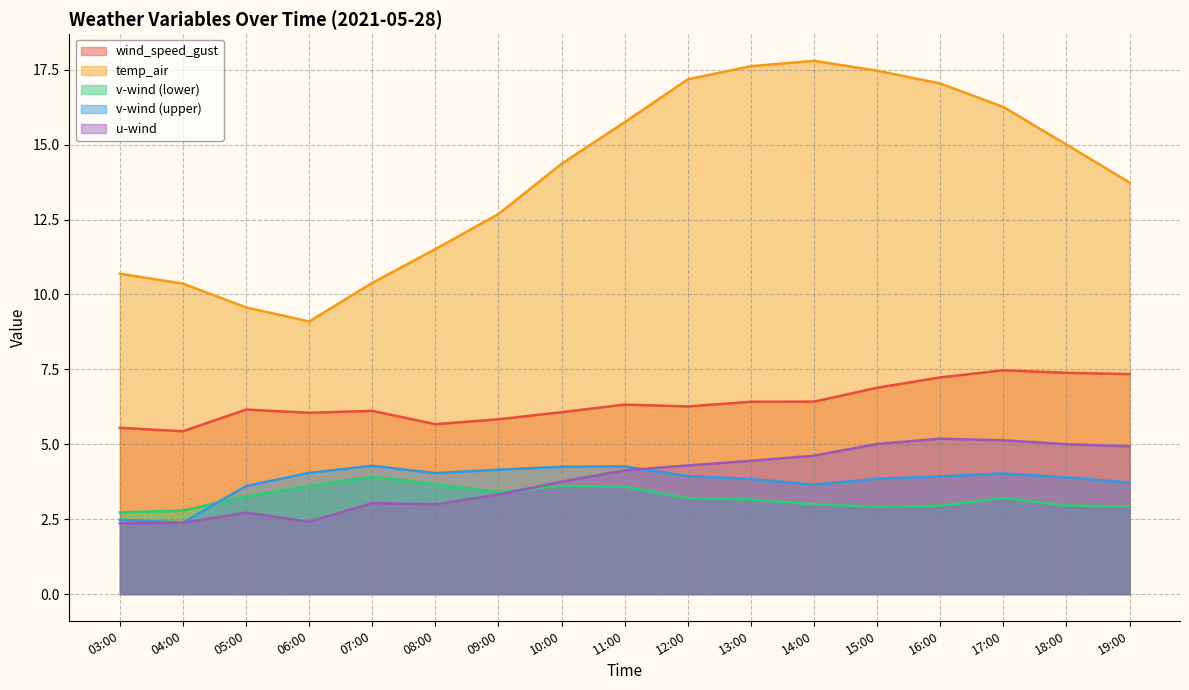

What position from the left is 16:00?

14